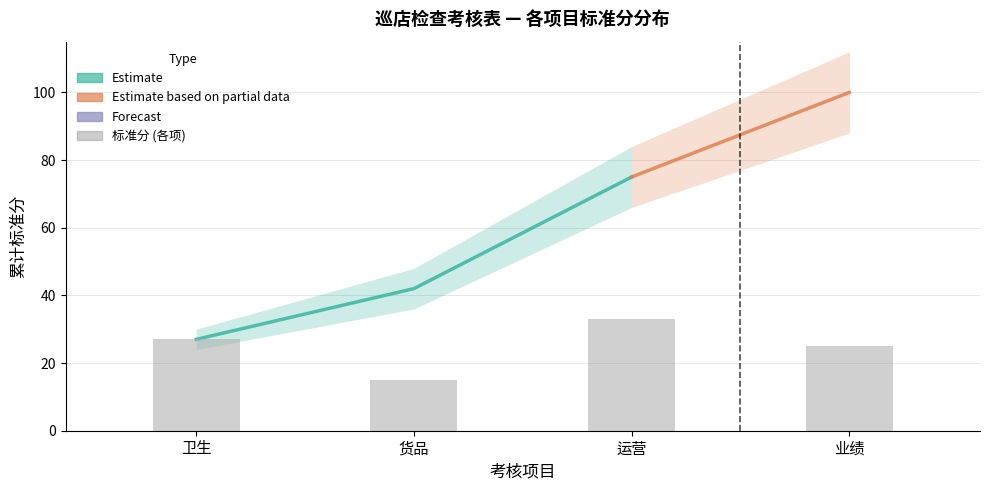

At which label does the data first exceed 27?

运营